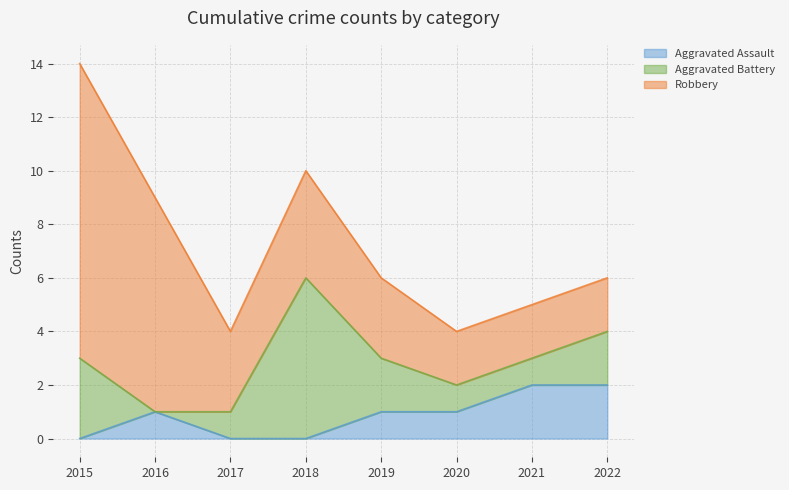

What is the maximum value shown in the chart?

11